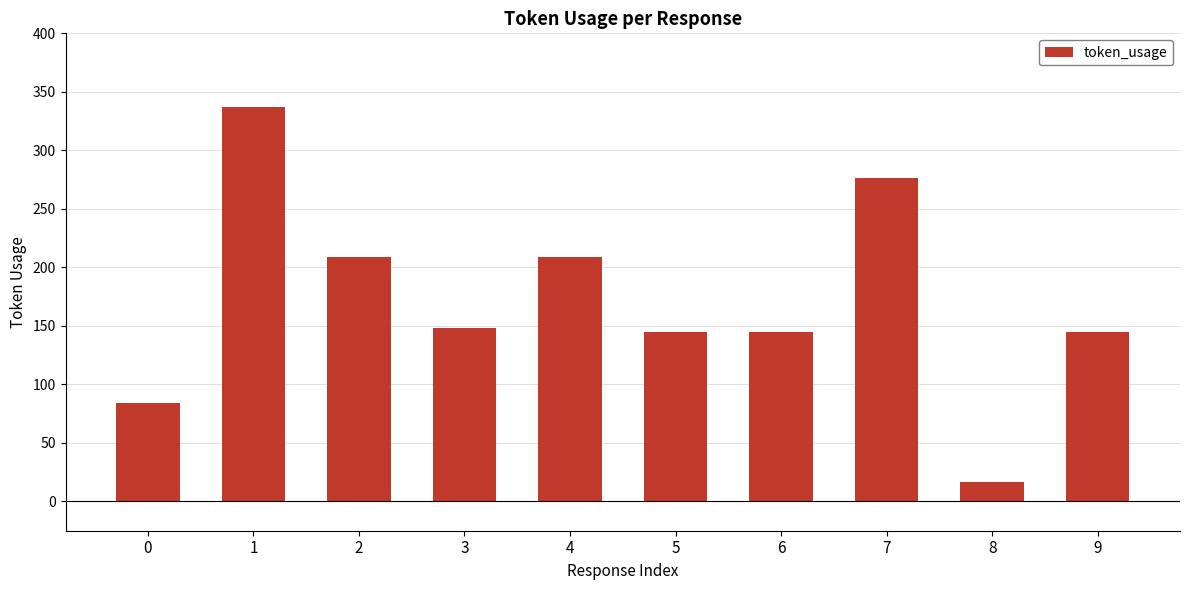

What is the value of the 5th bar from the left?

209